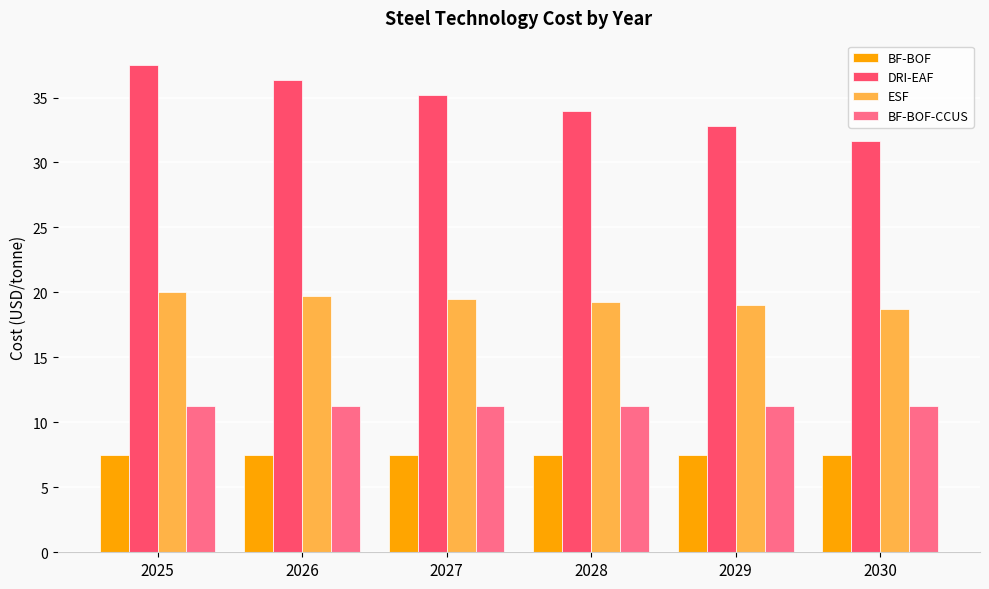

What is the maximum value for ESF?

20.0